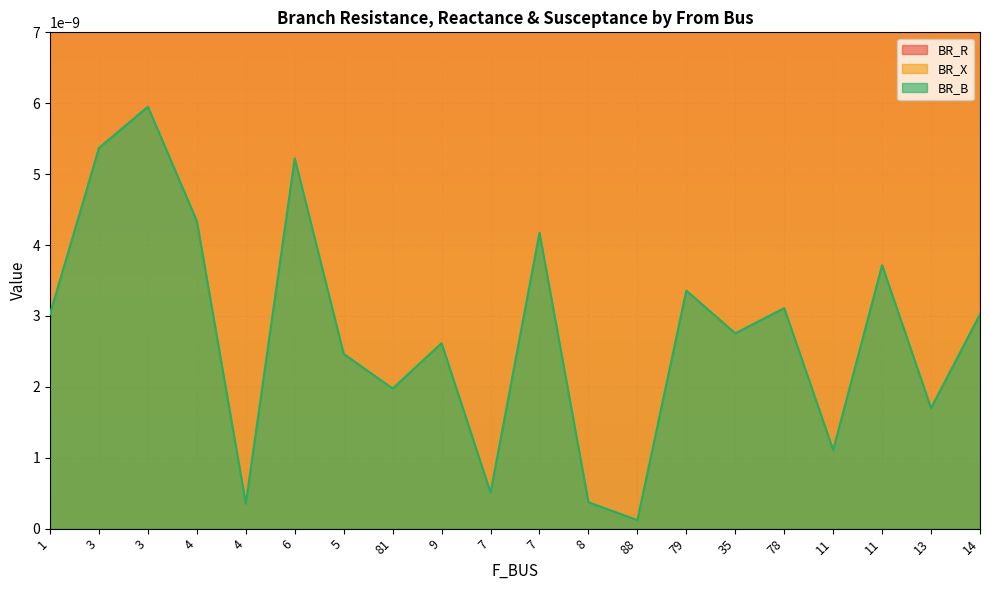

Which label corresponds to the smallest value in the chart?

88